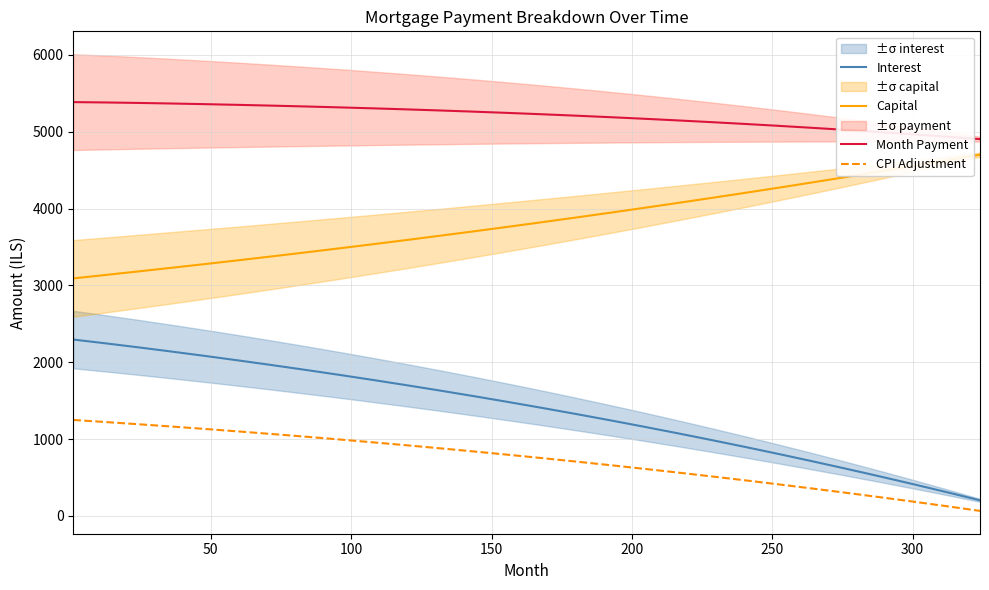

True or false: CPI Adjustment and Month Payment intersect in this chart.

False